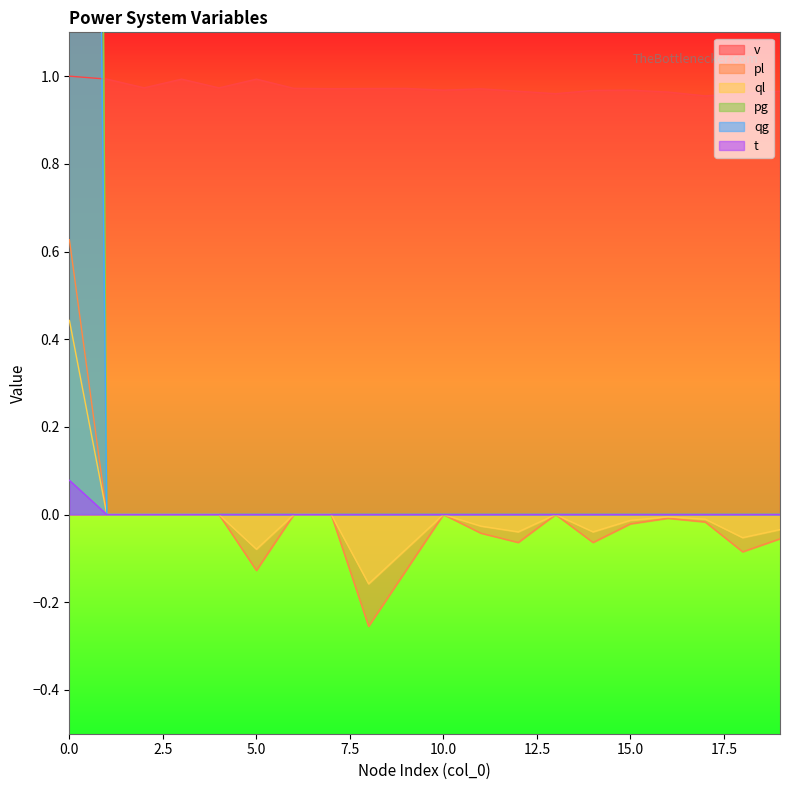

Between 13 and 8, which is larger?

8